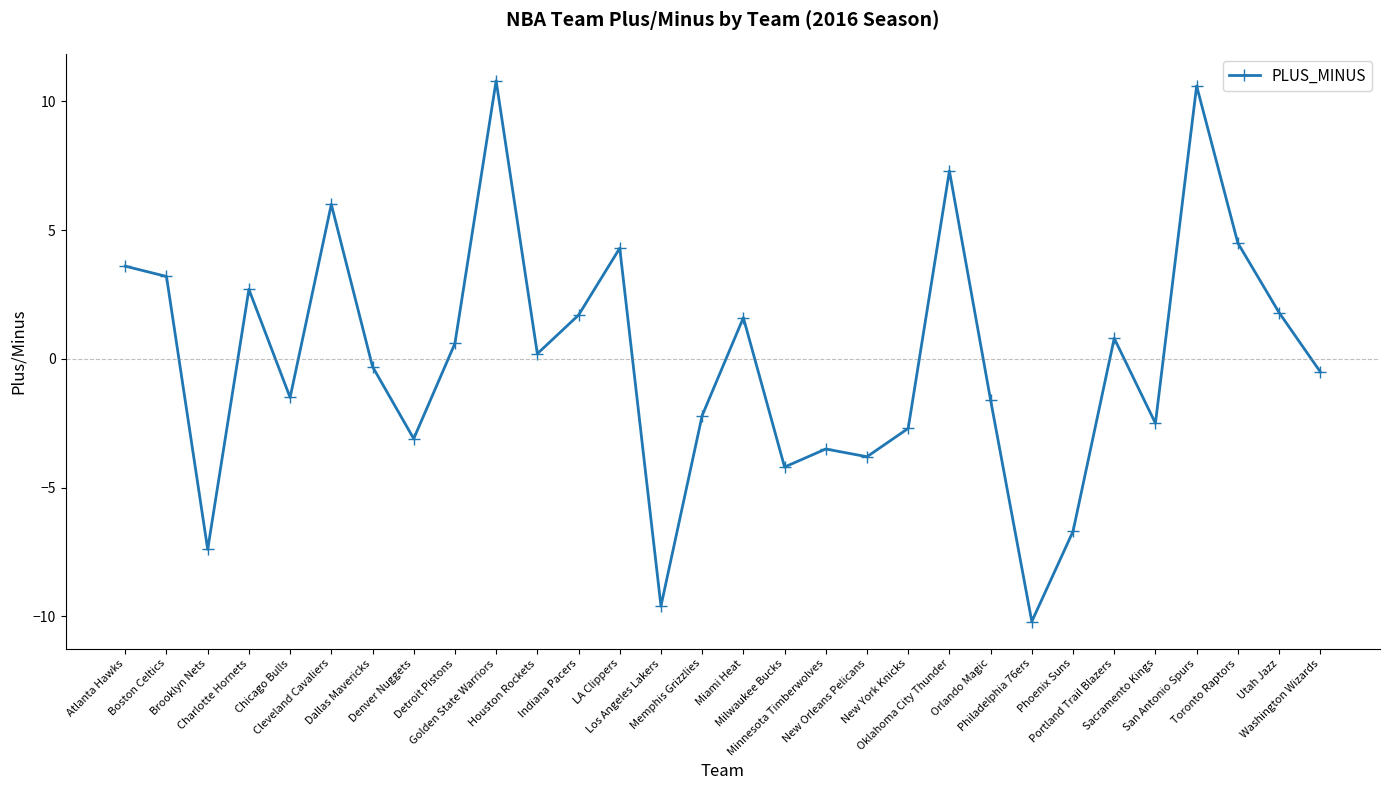

Which has a higher value, Phoenix Suns or New Orleans Pelicans?

New Orleans Pelicans